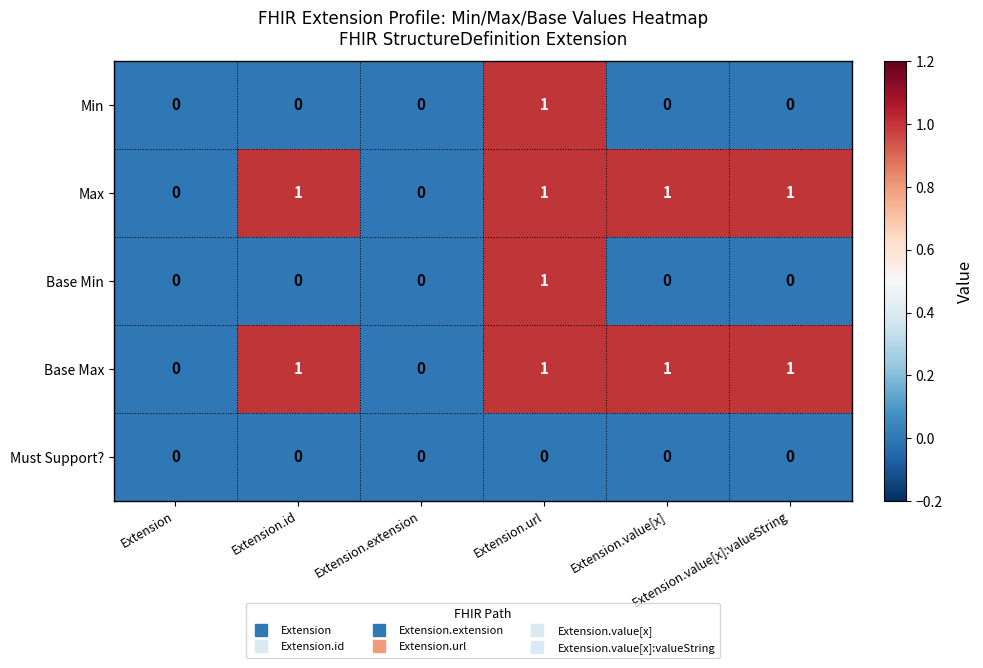

Count the Base Max values in the range 0 to 1.

6